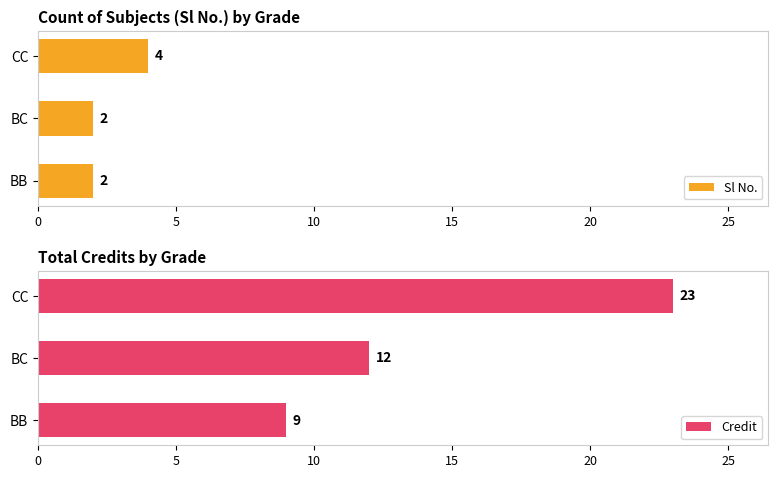

Rank the categories by Credit value from lowest to highest.

BB, BC, CC